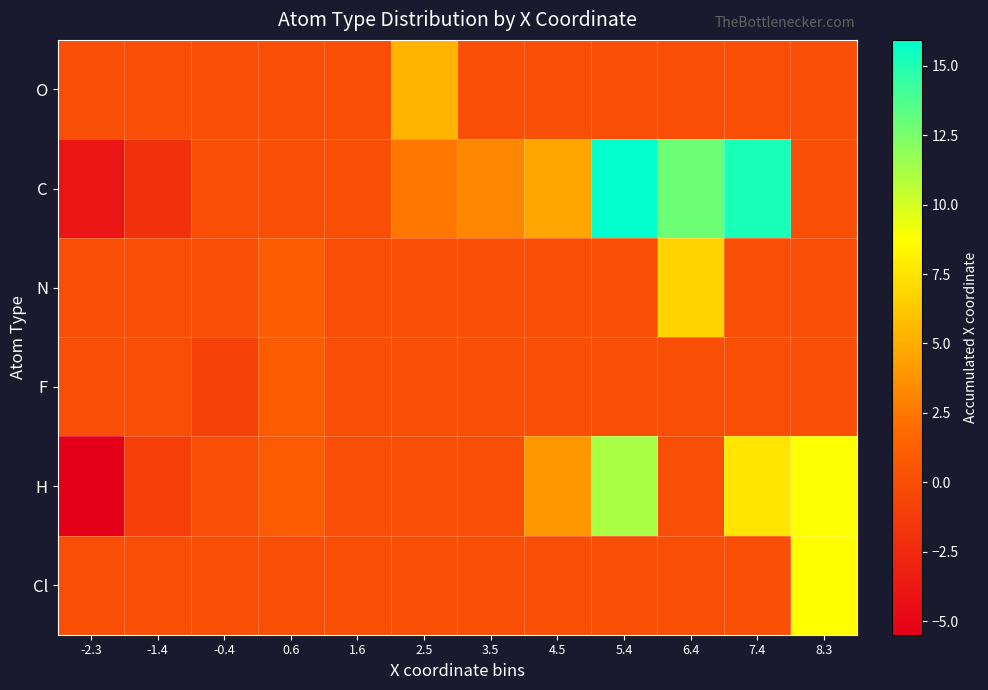

List the series in order of their peak value, lowest first.

F, O, N, Cl, H, C